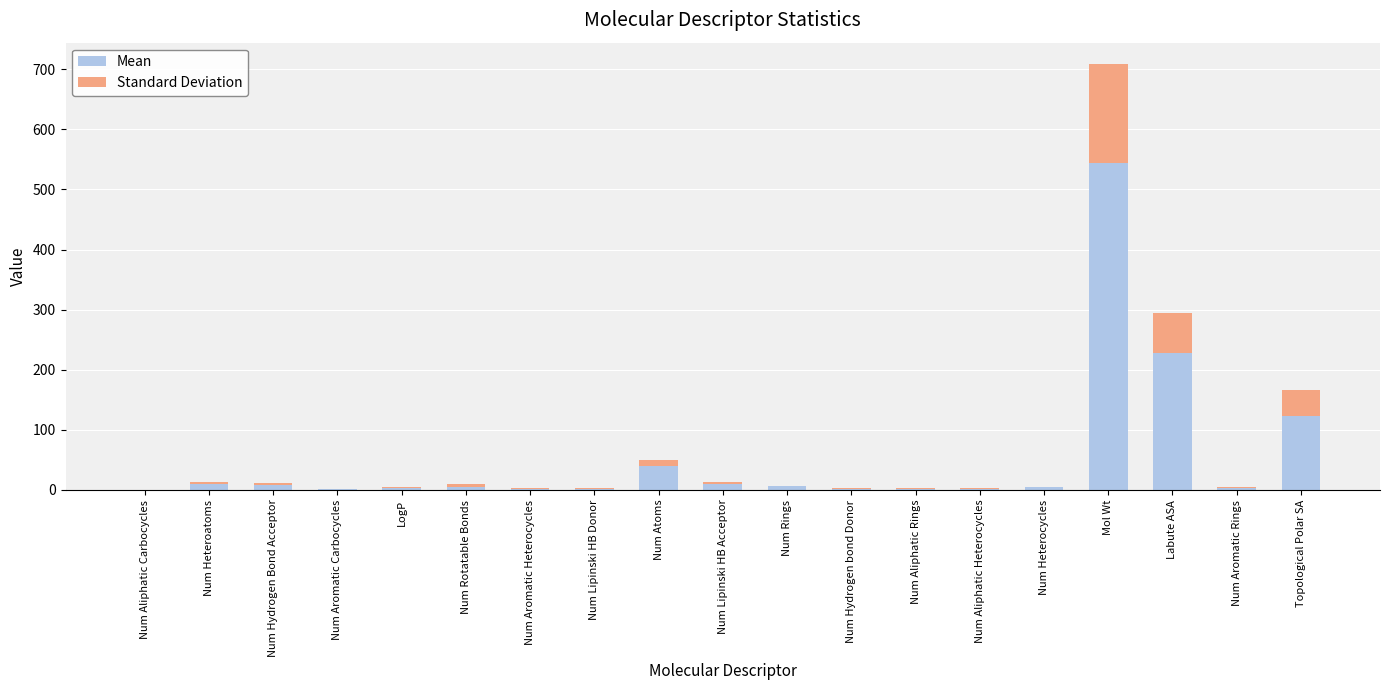

What are all the series names shown in the legend?

Mean, Standard Deviation